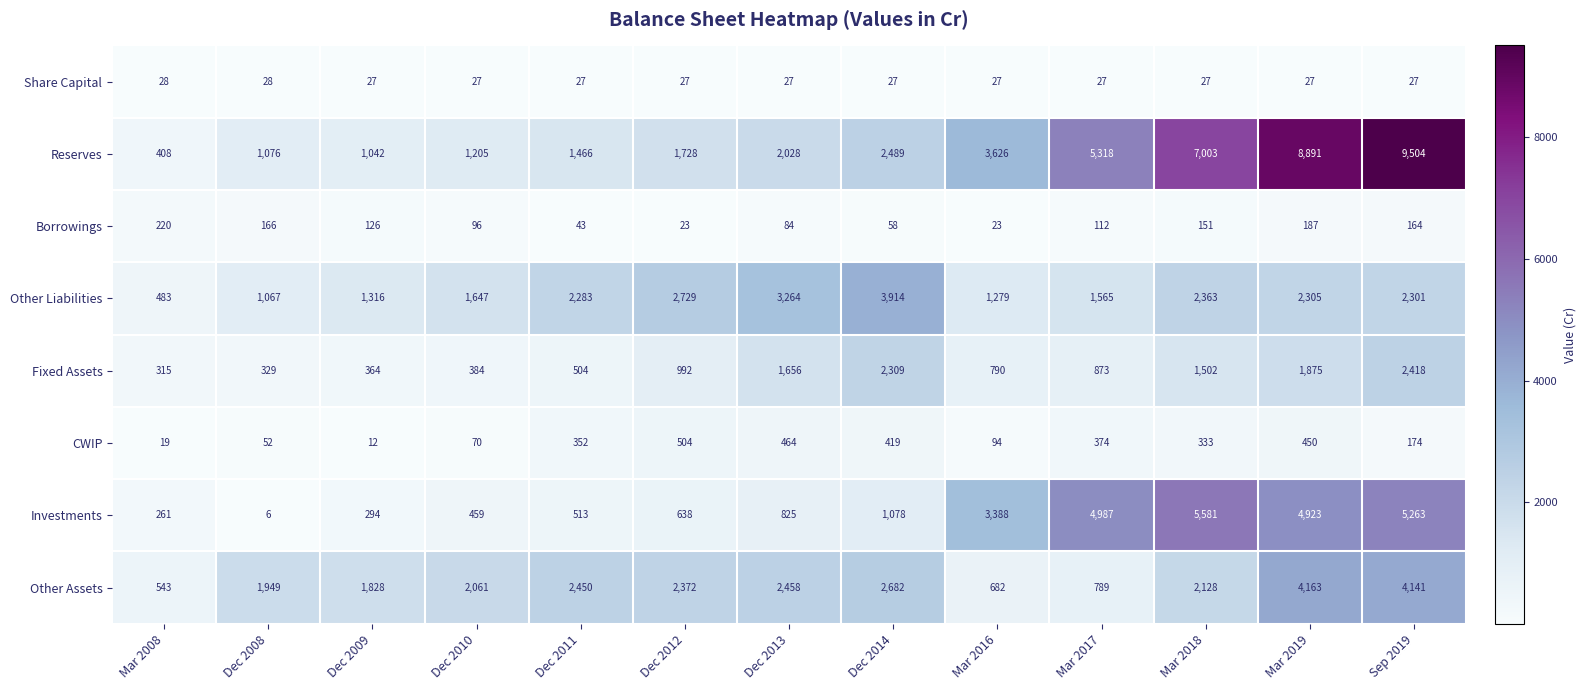

Which series changed the most between Mar 2008 and Dec 2010?

Other Assets